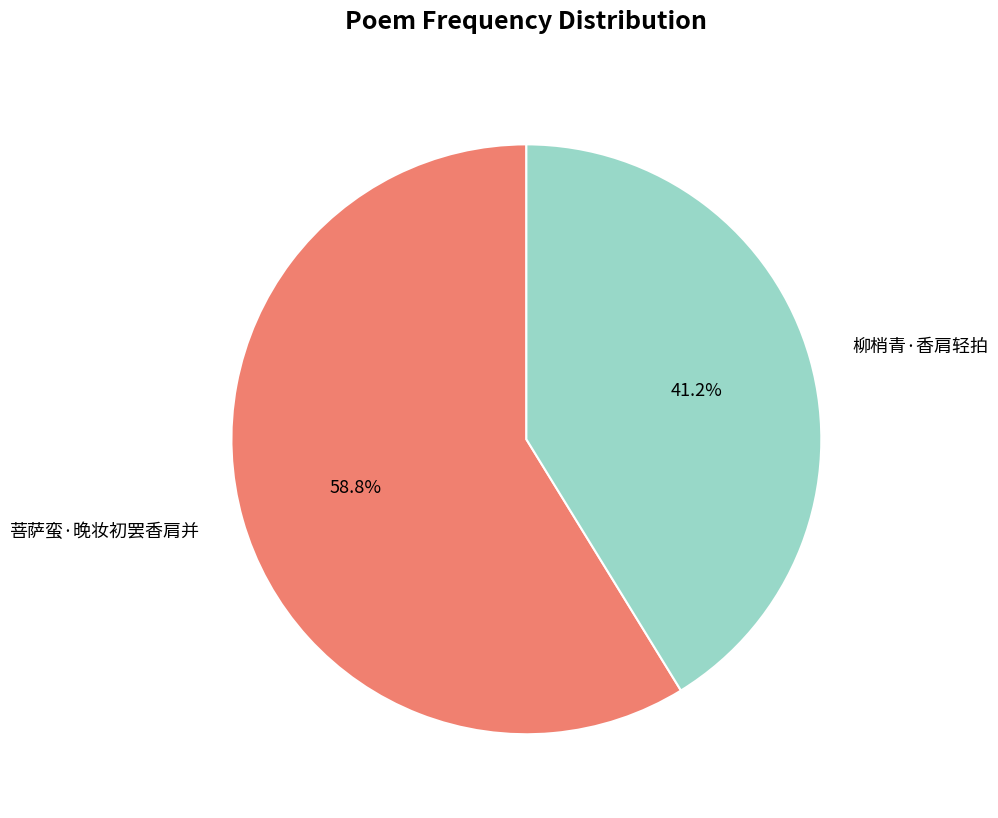

How many slices are in this pie chart?

2